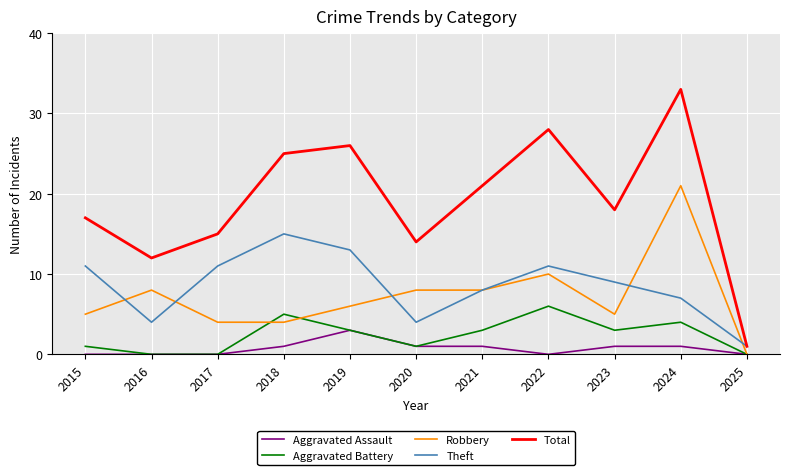

At which label does Theft first exceed 9?

2015